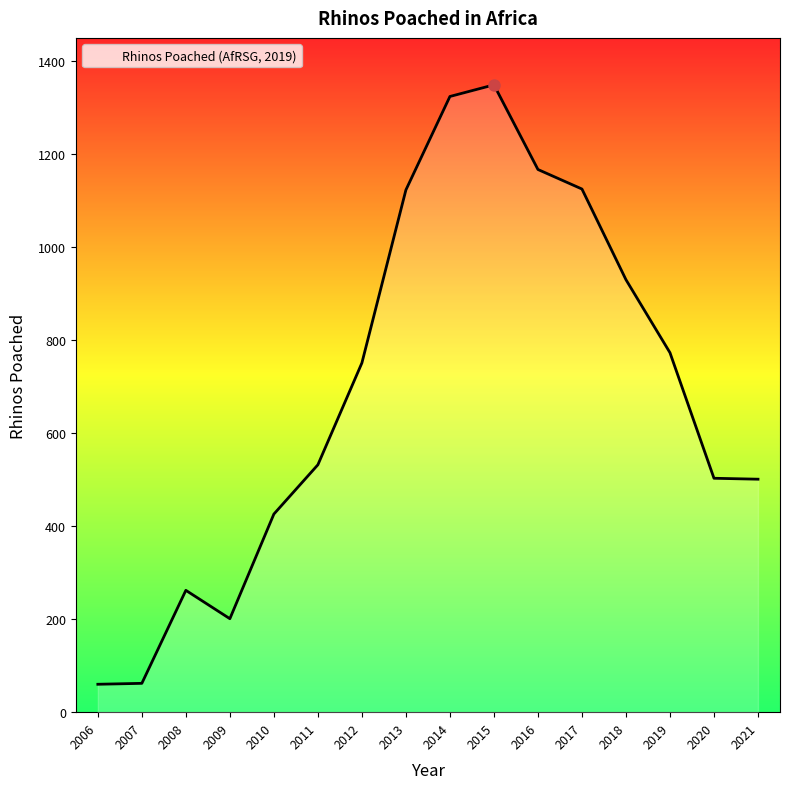

The chart shows a value of 532 at 2011. True or false?

True